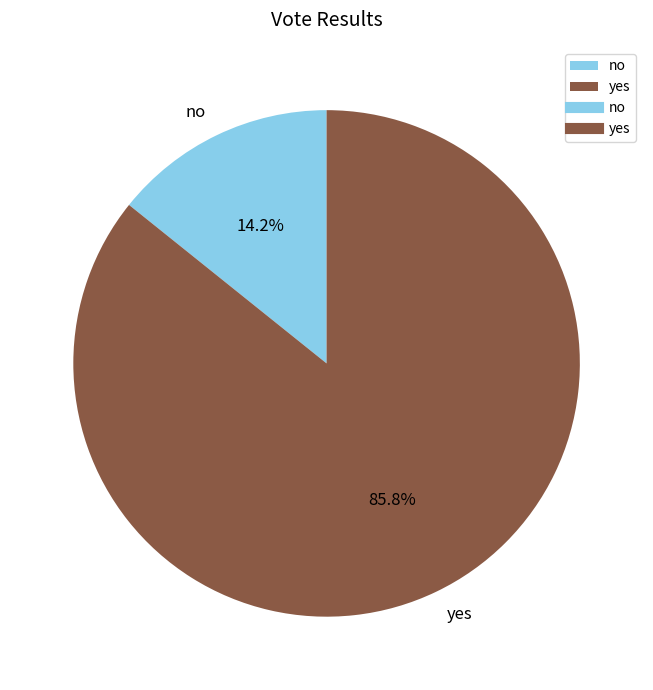

Which has a higher value, no or yes?

yes